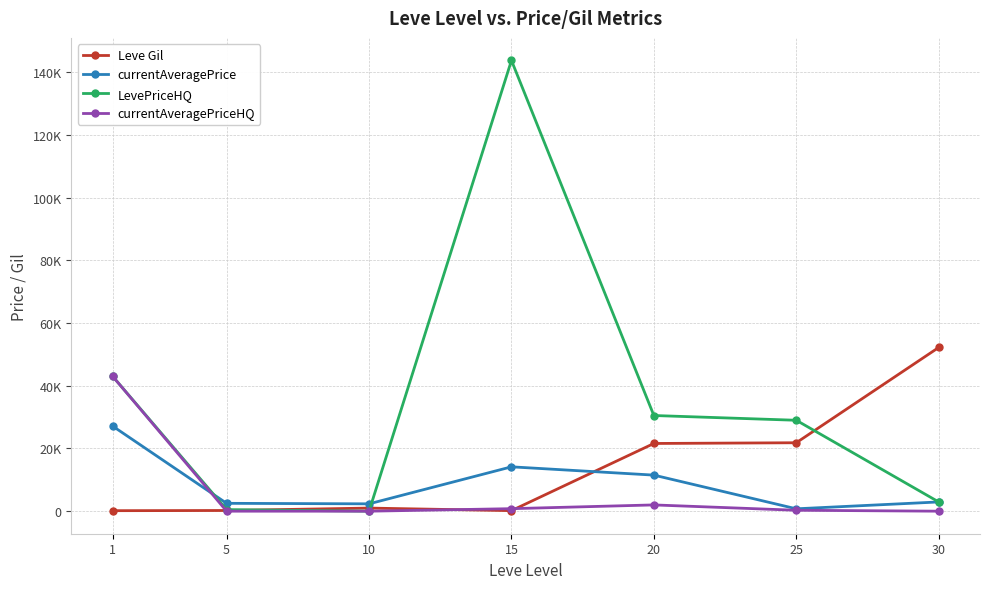

What are all the series names shown in the legend?

Leve Gil, currentAveragePrice, LevePriceHQ, currentAveragePriceHQ